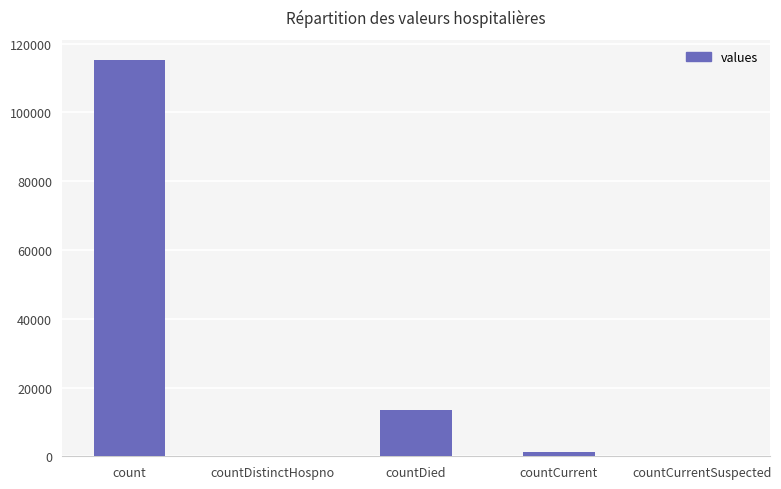

What is the ratio of the value at count to the value at countCurrent?

83.4